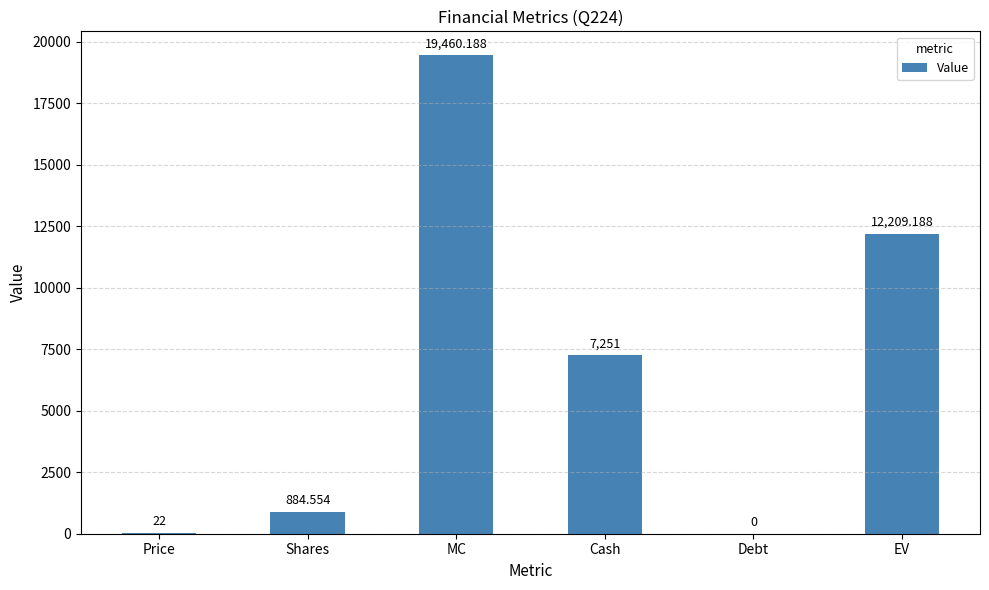

Count the number of categories in the chart.

6